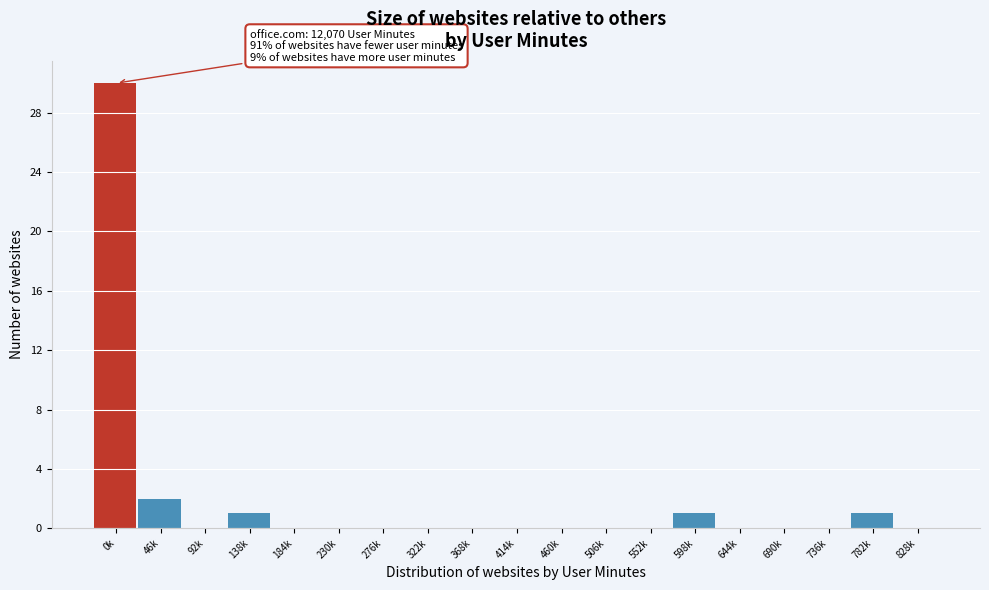

Reading left to right, list all the values displayed in this chart.

0k=30	46k=2	92k=0	138k=1	184k=0	230k=0	276k=0	322k=0	368k=0	414k=0	460k=0	506k=0	552k=0	598k=1	644k=0	690k=0	736k=0	782k=1	828k=0